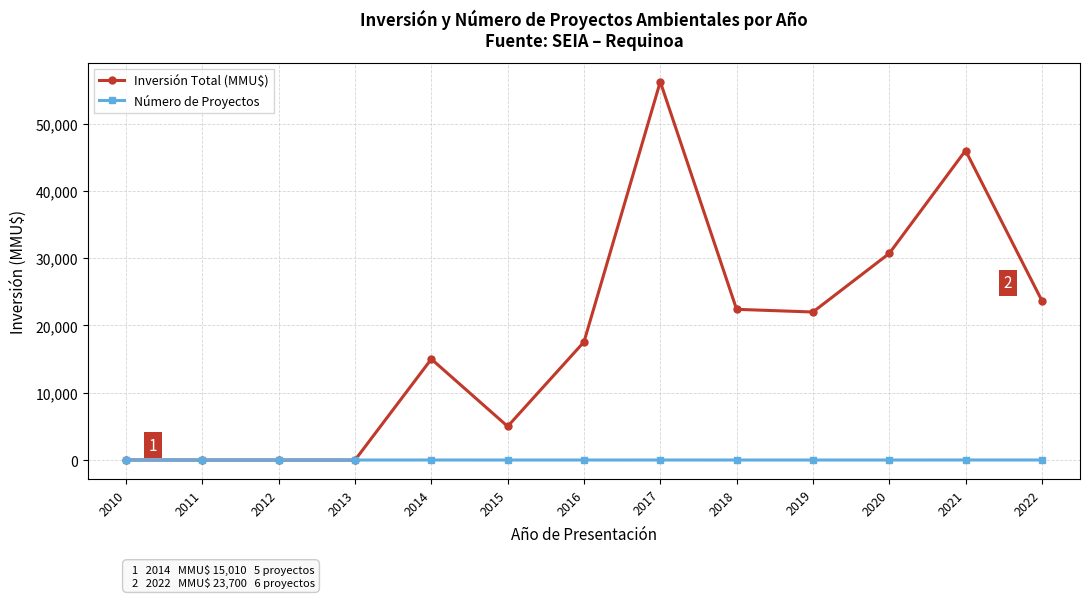

What is the total value across all series at 2020?

30704